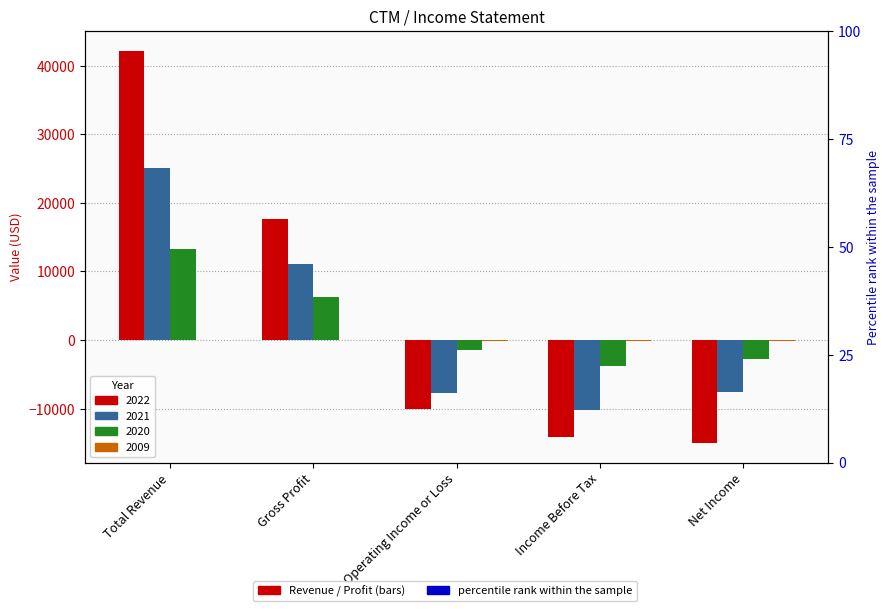

Rank the series by their maximum value, from highest to lowest.

2022, 2021, 2020, 2009